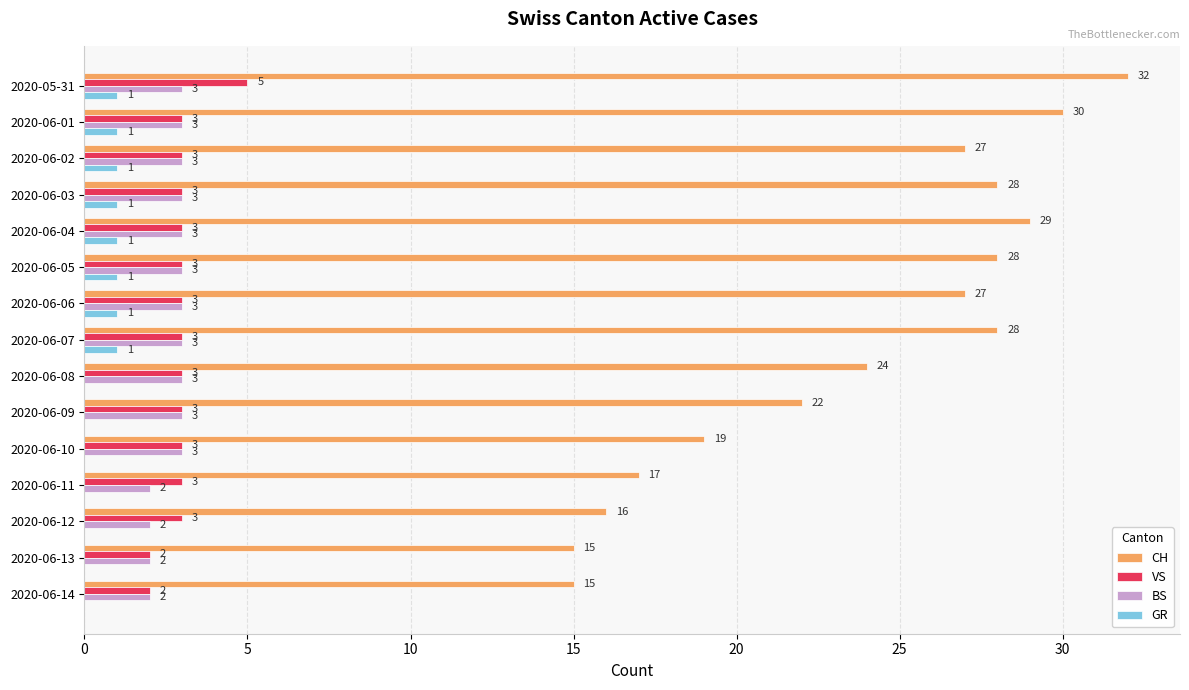

What is the total value across all series at 2020-06-12?

21